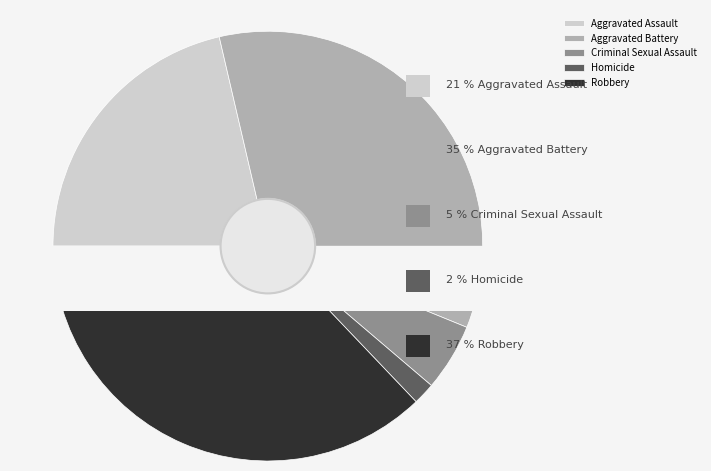

To the nearest percent, what percentage of the pie is Robbery?

37%